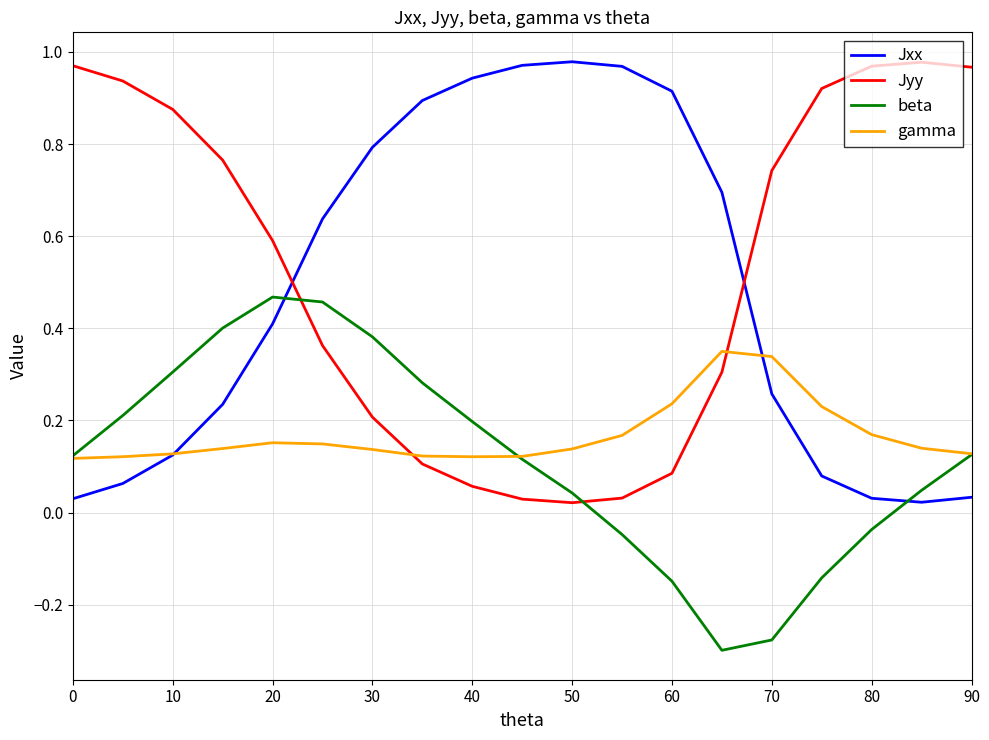

Is this an area chart (filled region under the line)?

No